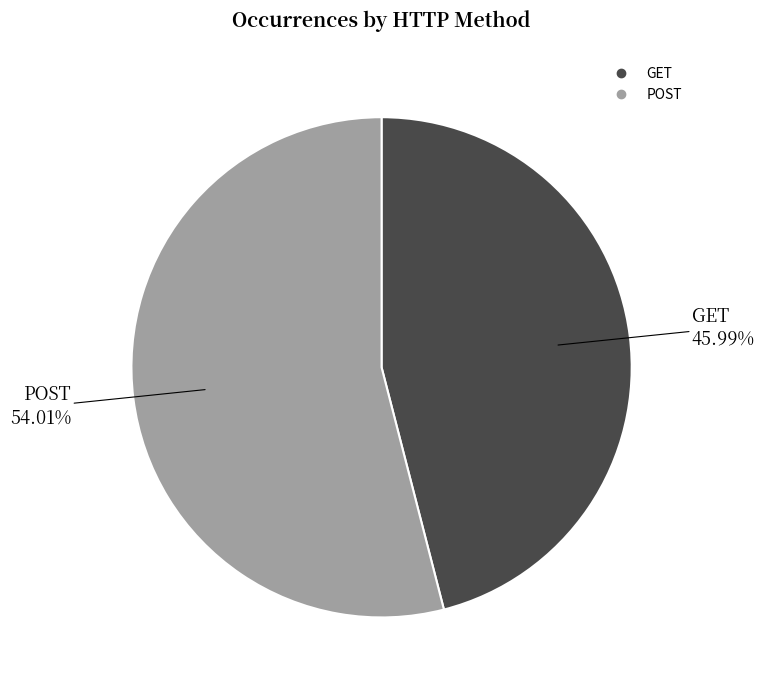

To the nearest percent, what is the difference between the GET and POST slice percentages?

8%